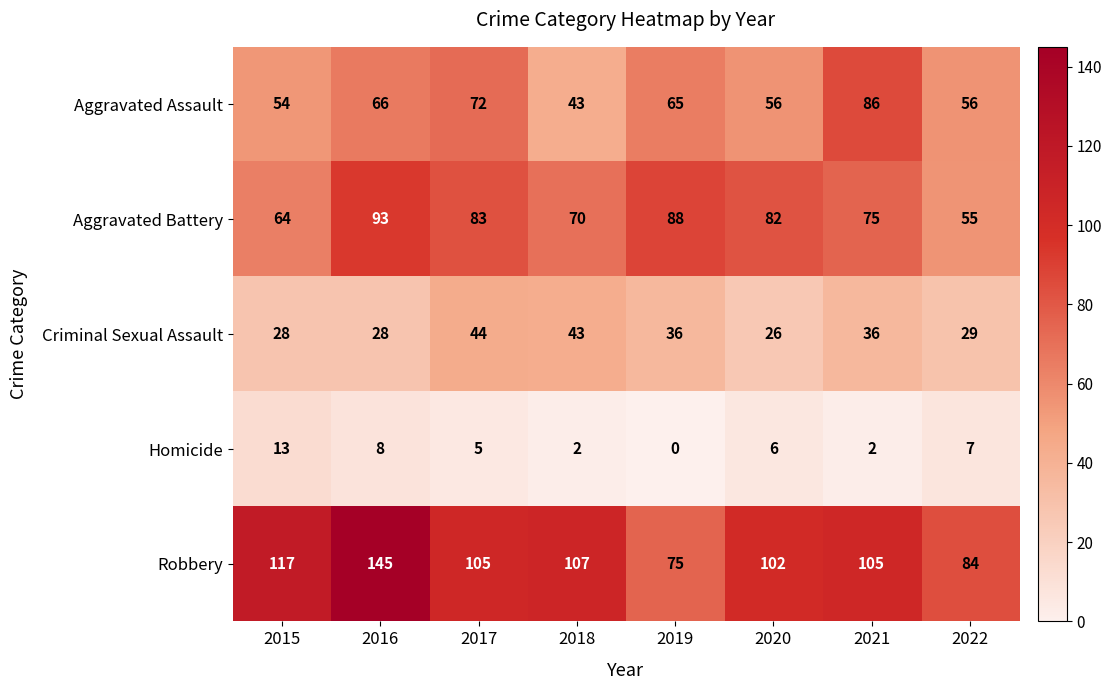

At which label is Homicide closest to 6?

2020